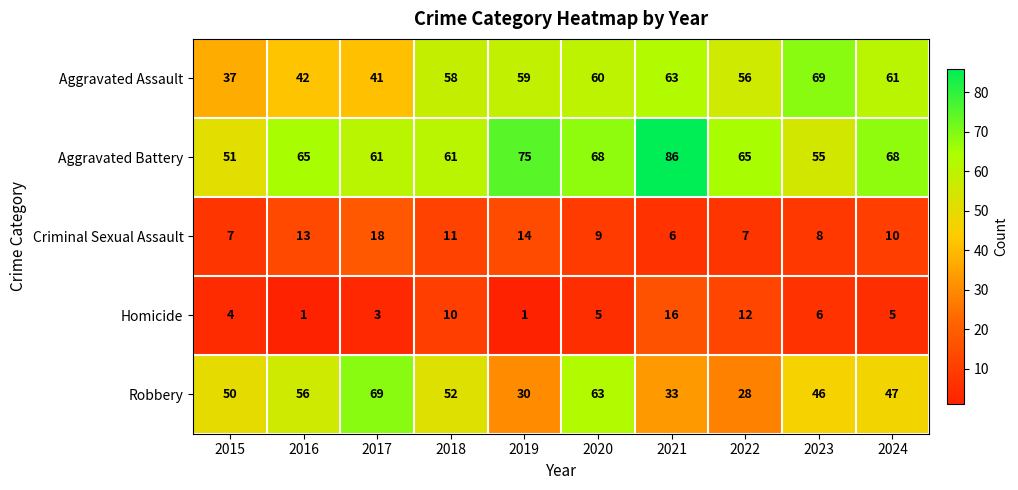

The Criminal Sexual Assault series shows 7 at 2019. True or false?

False